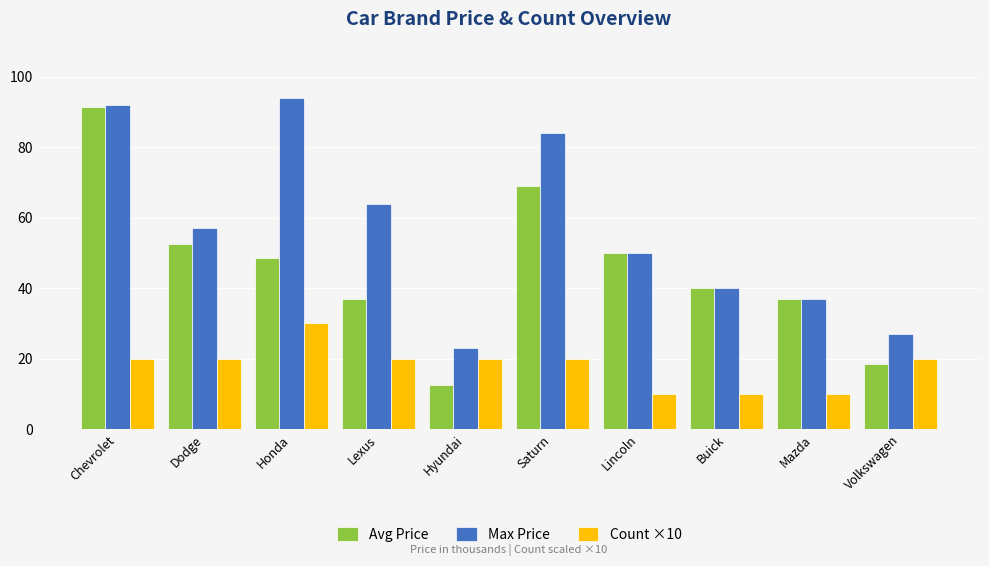

How many data points does each series have?

10